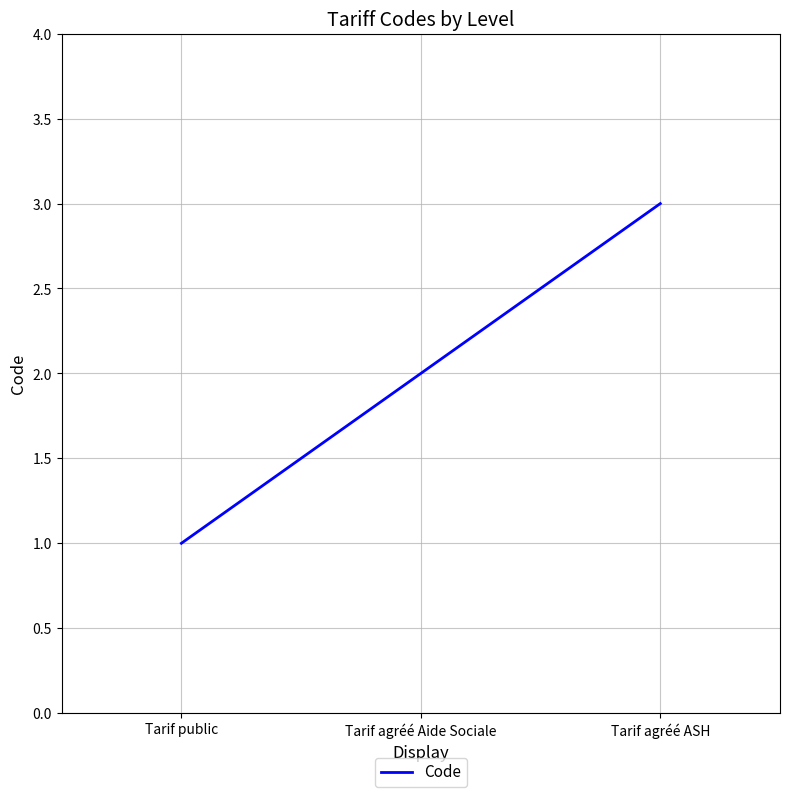

Is it true that the value at Tarif public is 1?

True